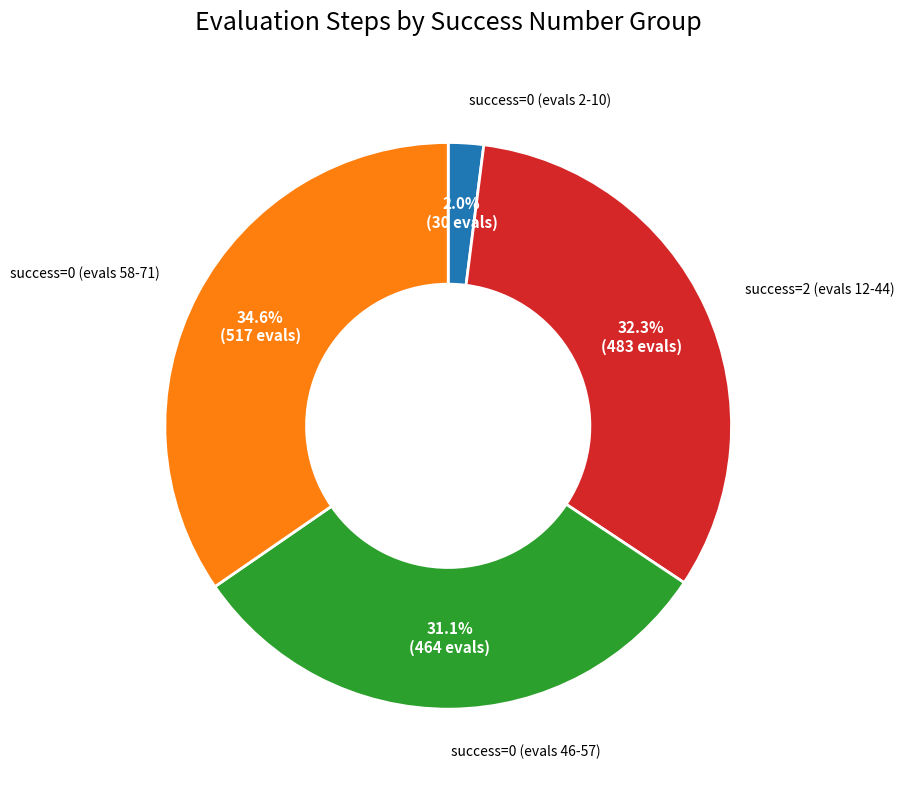

Is there a majority slice in this chart?

No